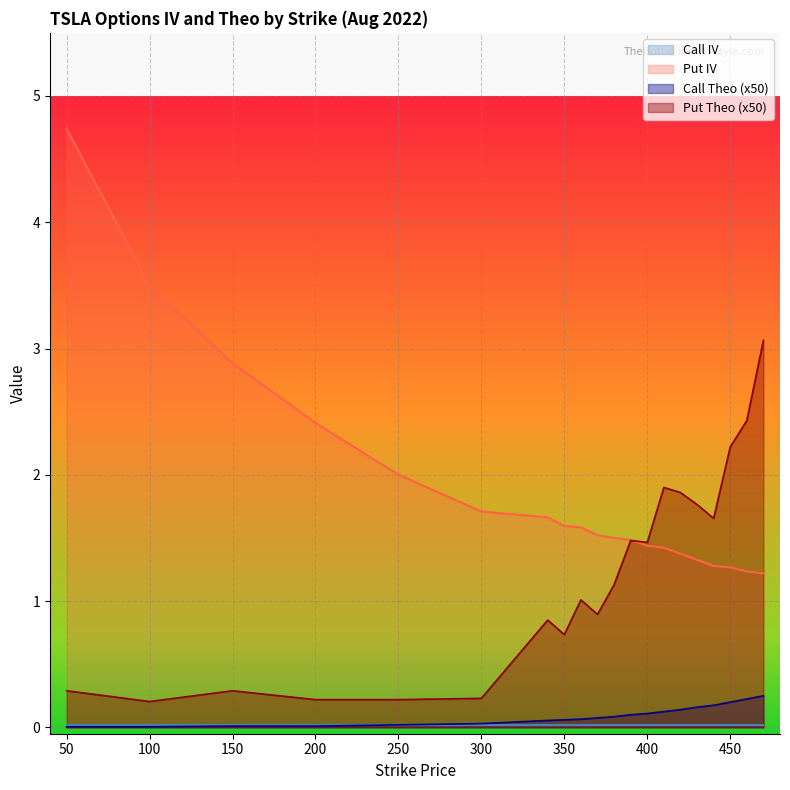

What is the highest value of the Call Theo series?

0.2